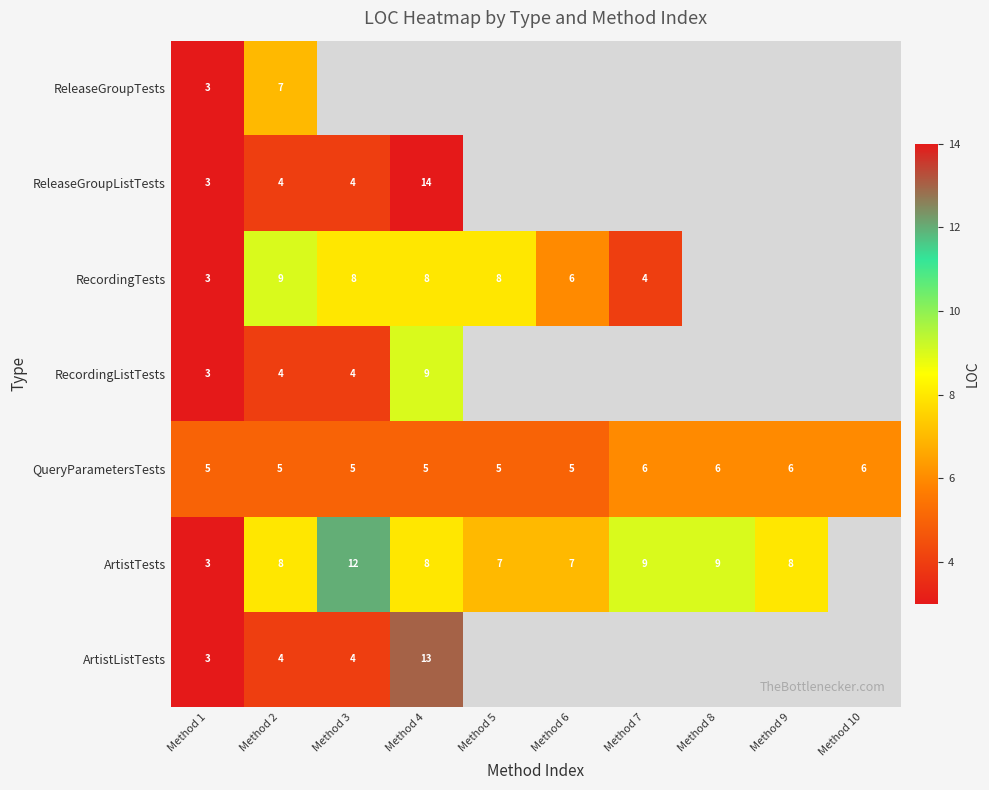

What is the sum of the ArtistListTests values at Method 1 and Method 4?

16